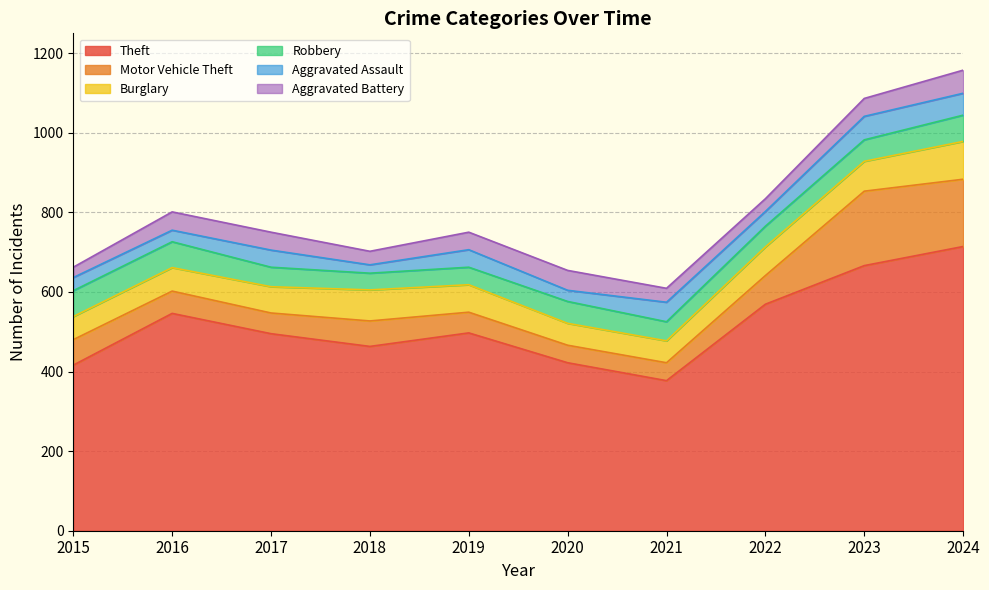

Which category has the lowest value in the Theft series?

2021